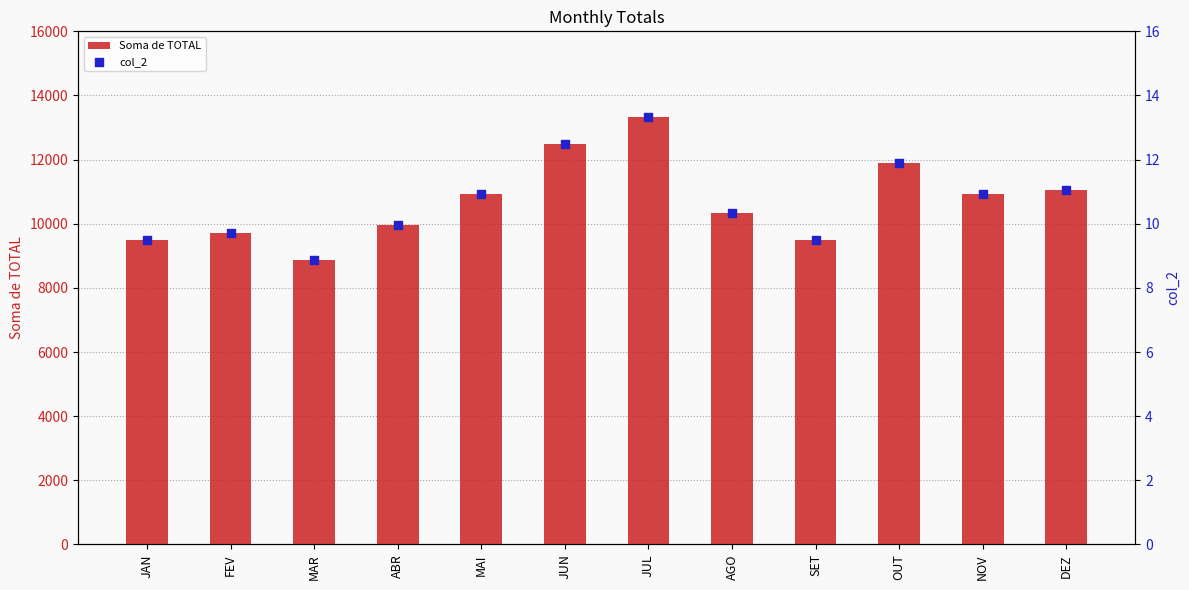

What is the total value across all series at MAI?

10930.9